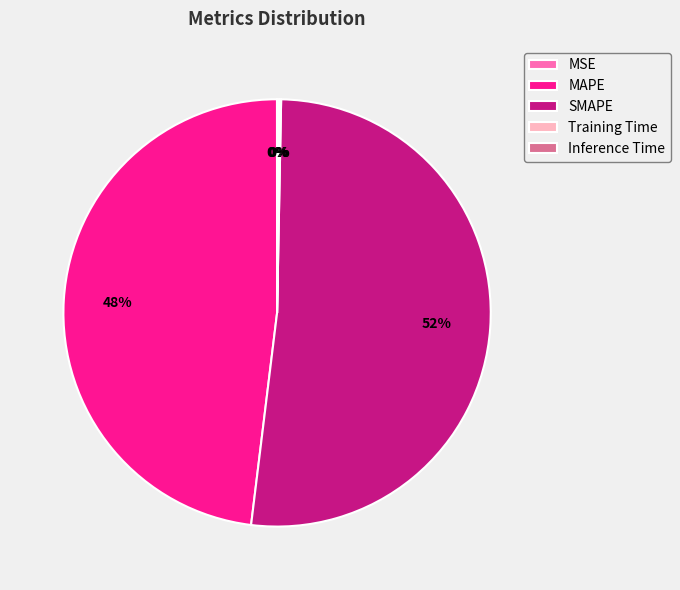

Is there any slice that represents more than half of the pie?

Yes